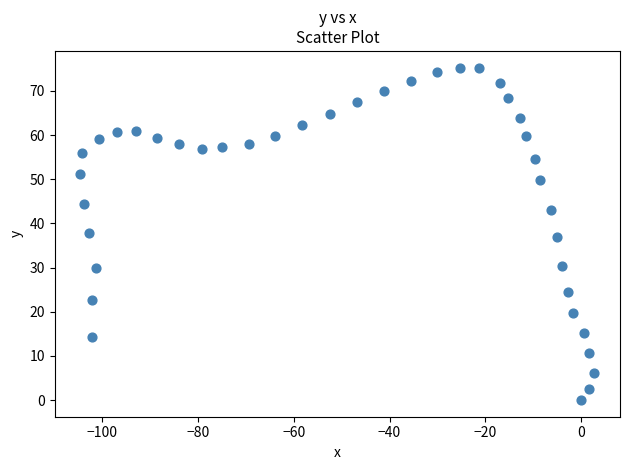

What is the range of Y values (max minus min)?

75.3